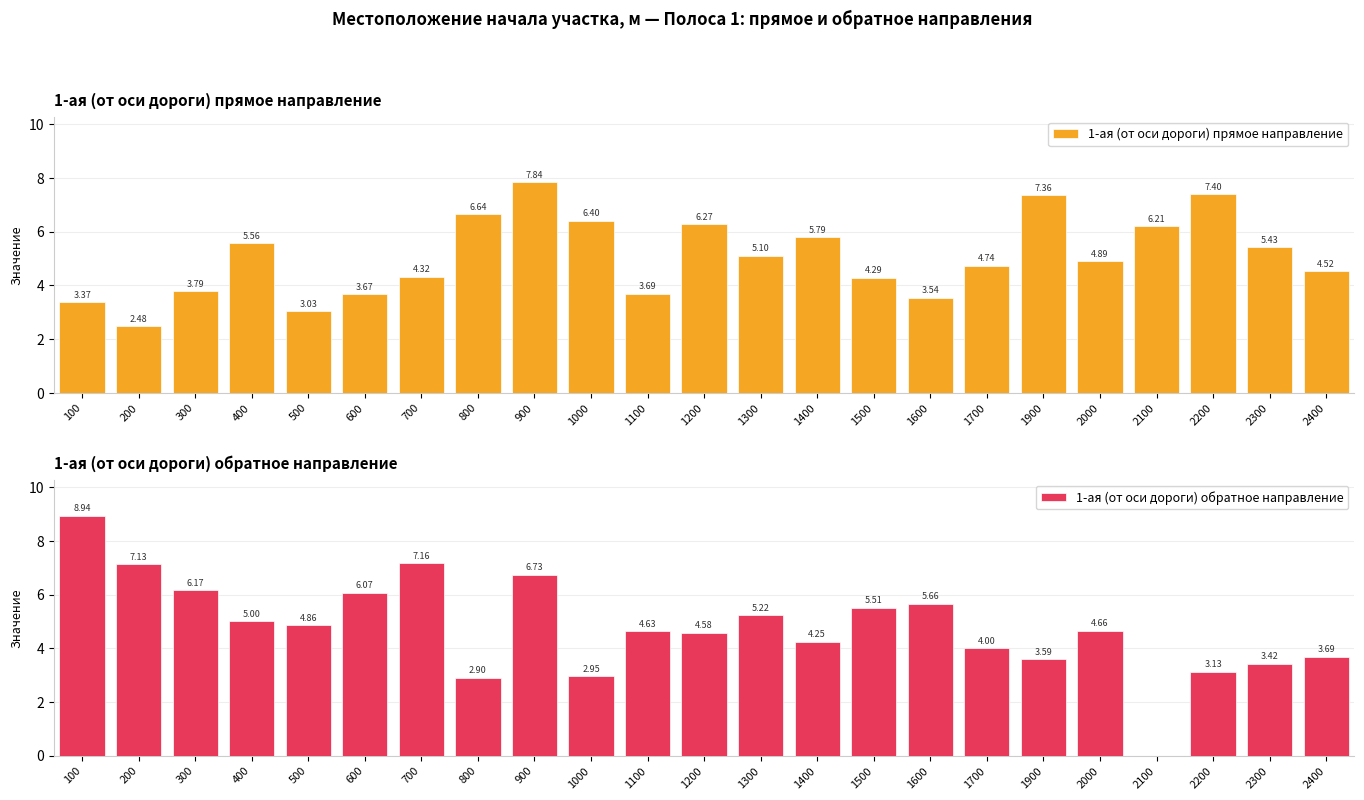

At how many categories does at least one series exceed 3?

23